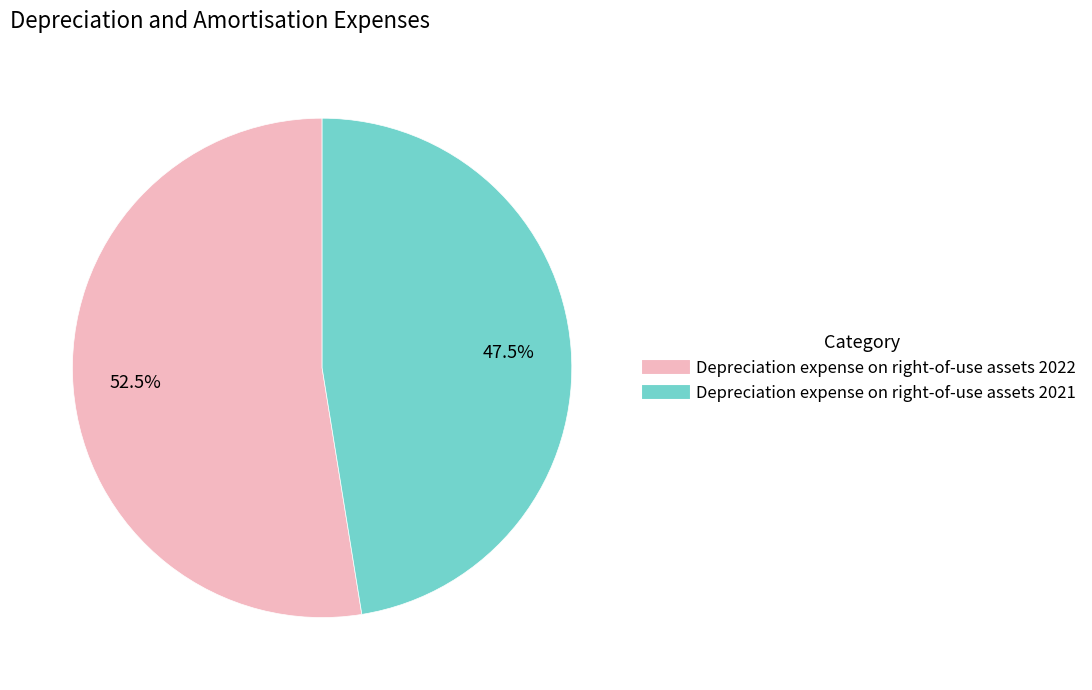

Is there a majority slice in this chart?

Yes